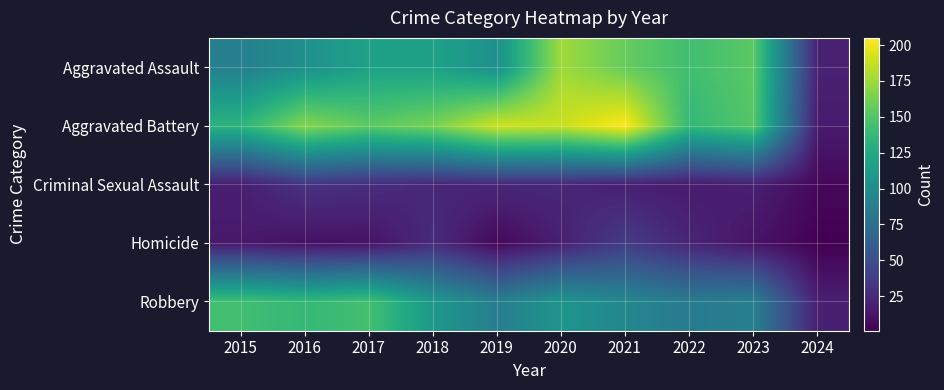

Between 2017 and 2020, which series saw the biggest shift?

Aggravated Assault